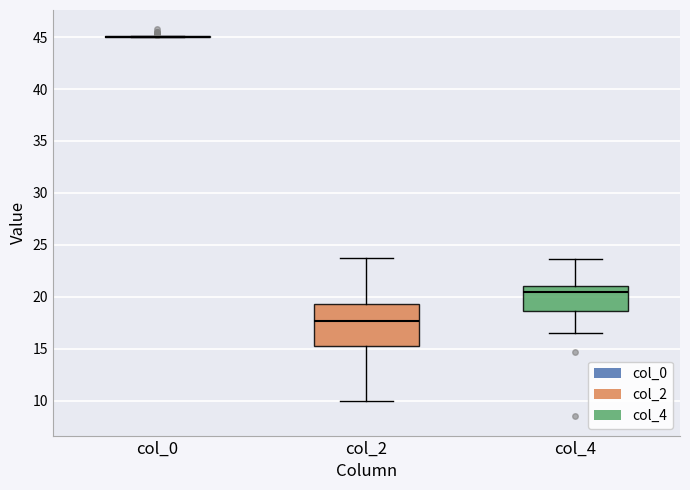

Reading left to right, transcribe this box plot: for each box, give where its median line is, the range the box spans, and where its two whiskers end, as read against the y-axis. The values are not printed on the chart, so give them approximately, as read against the axis.

col_0: box collapsed to a line at 45.0, whiskers 45.0 to 45.0
col_2: median 17.5, box 15.0 to 19.5, whiskers 10.0 to 24.0
col_4: median 20.5, box 18.5 to 21.0, whiskers 16.5 to 23.5